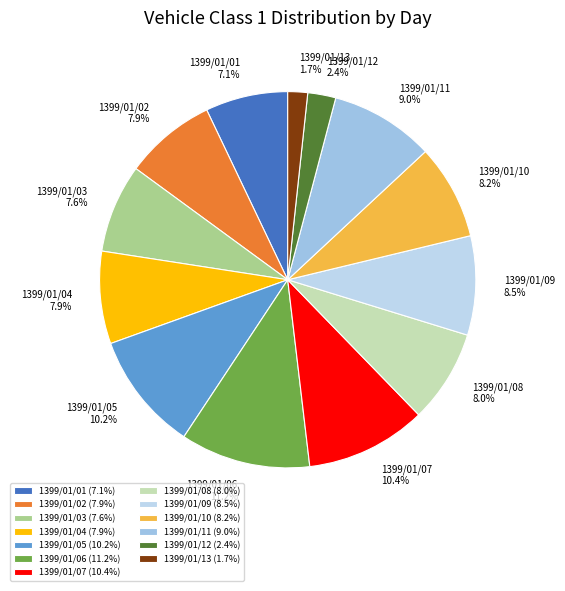

Between 1399/01/13 and 1399/01/06, which is larger?

1399/01/06